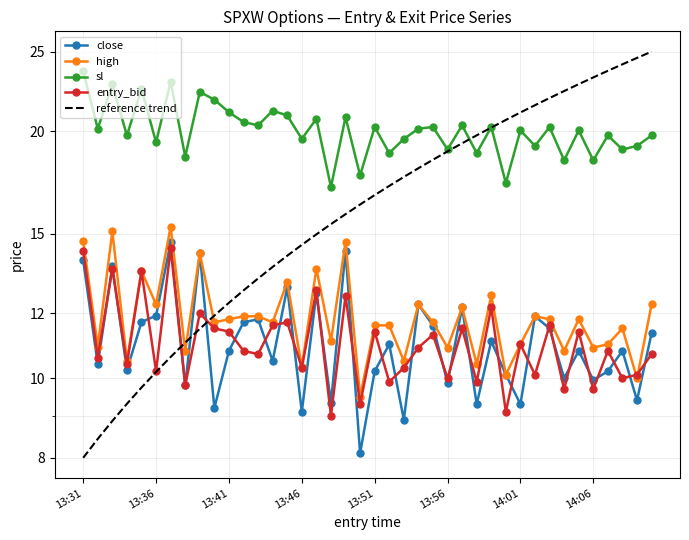

What is the minimum value shown in the chart?

8.0